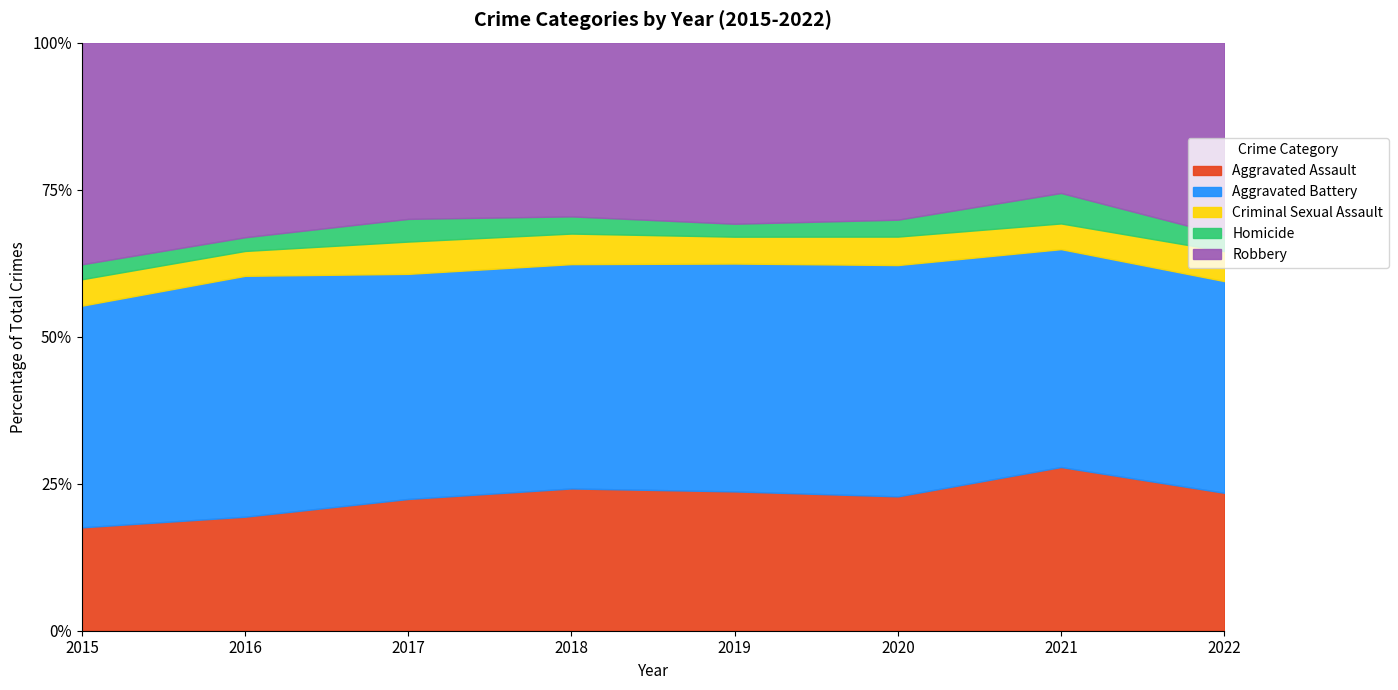

What is the spread (max minus min) of values at 2018?

217